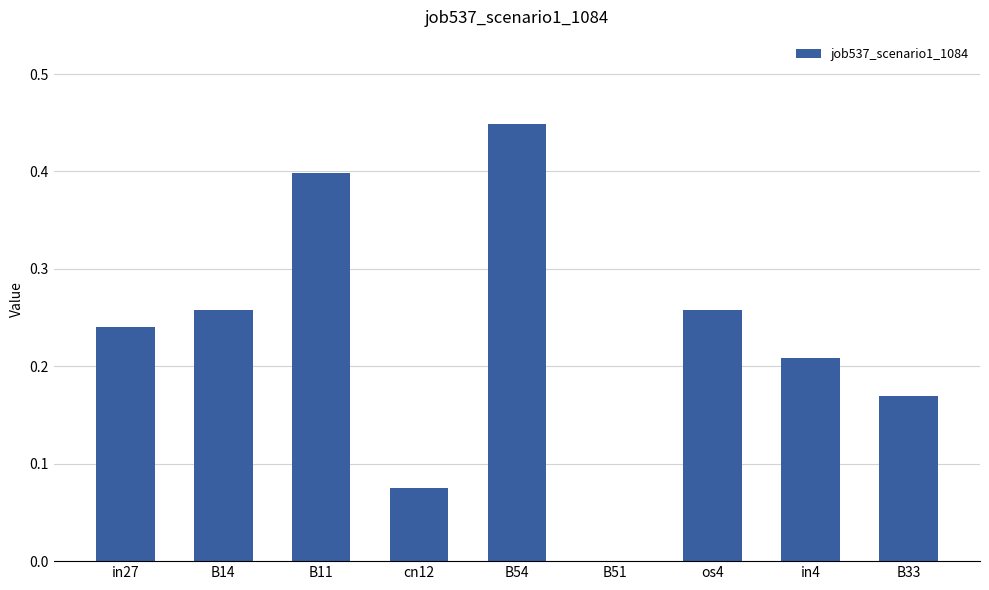

Between cn12 and os4, which is larger?

os4